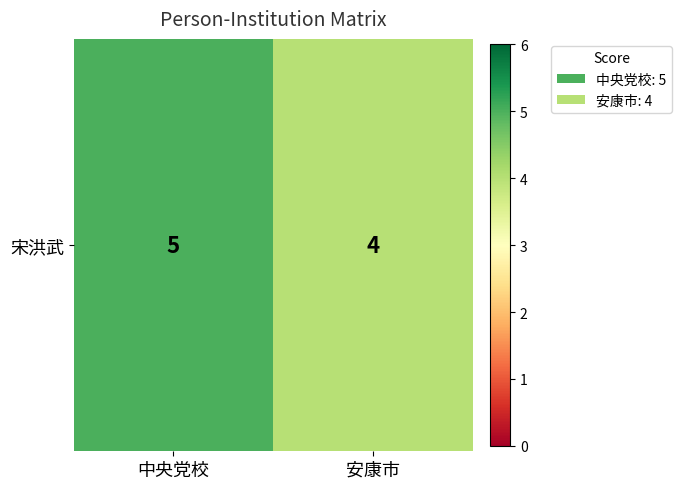

List the labels in order of value, largest first.

中央党校, 安康市